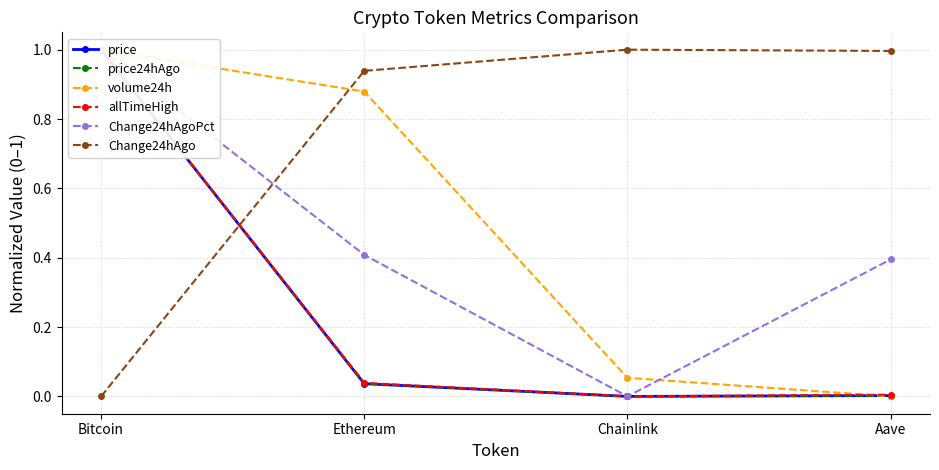

True or false: allTimeHigh has more than 2 points higher than both neighbors.

False